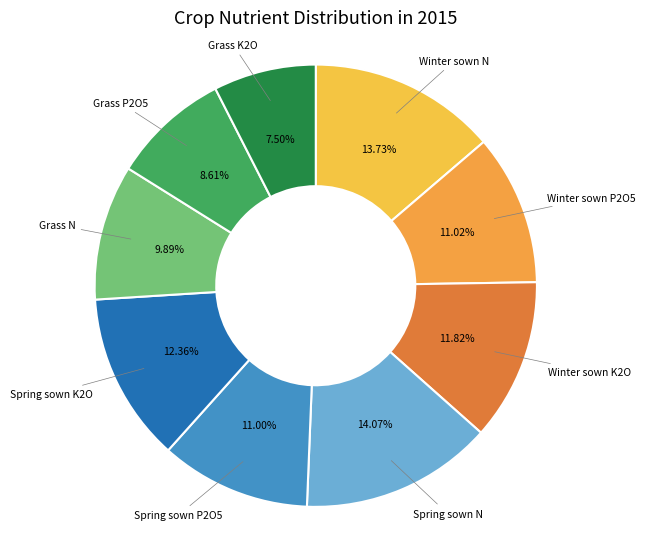

To the nearest percent, what is the difference between the largest and smallest slice percentages?

7%